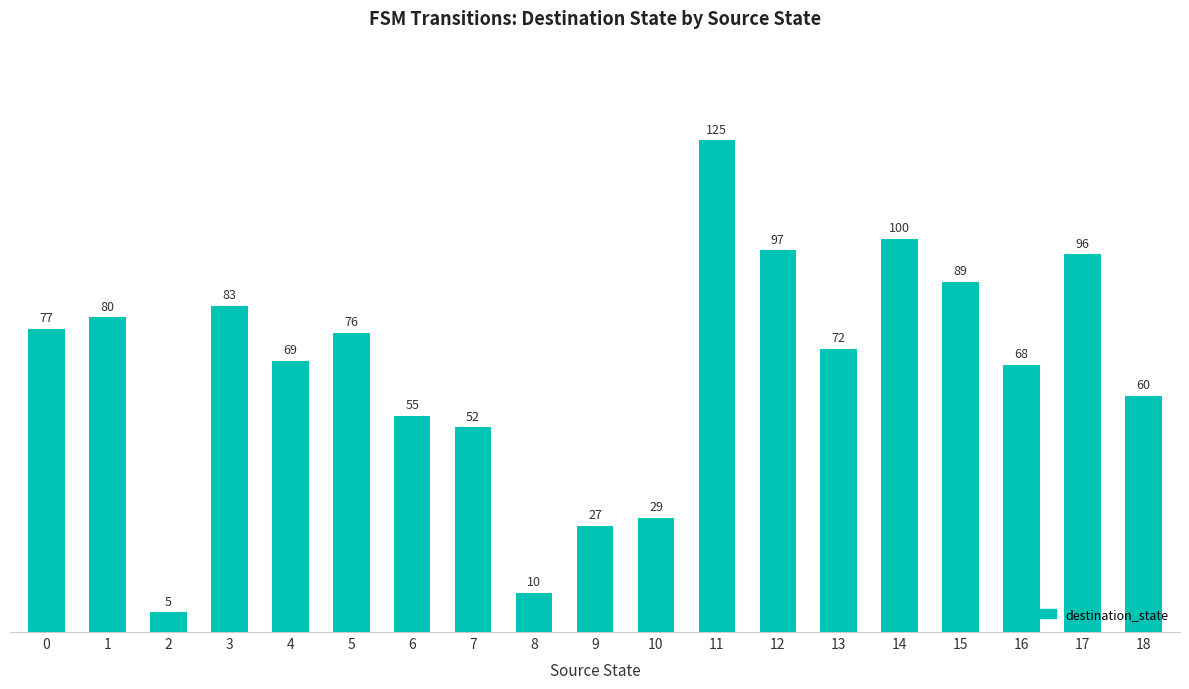

At which category does the chart reach its minimum across all series?

2